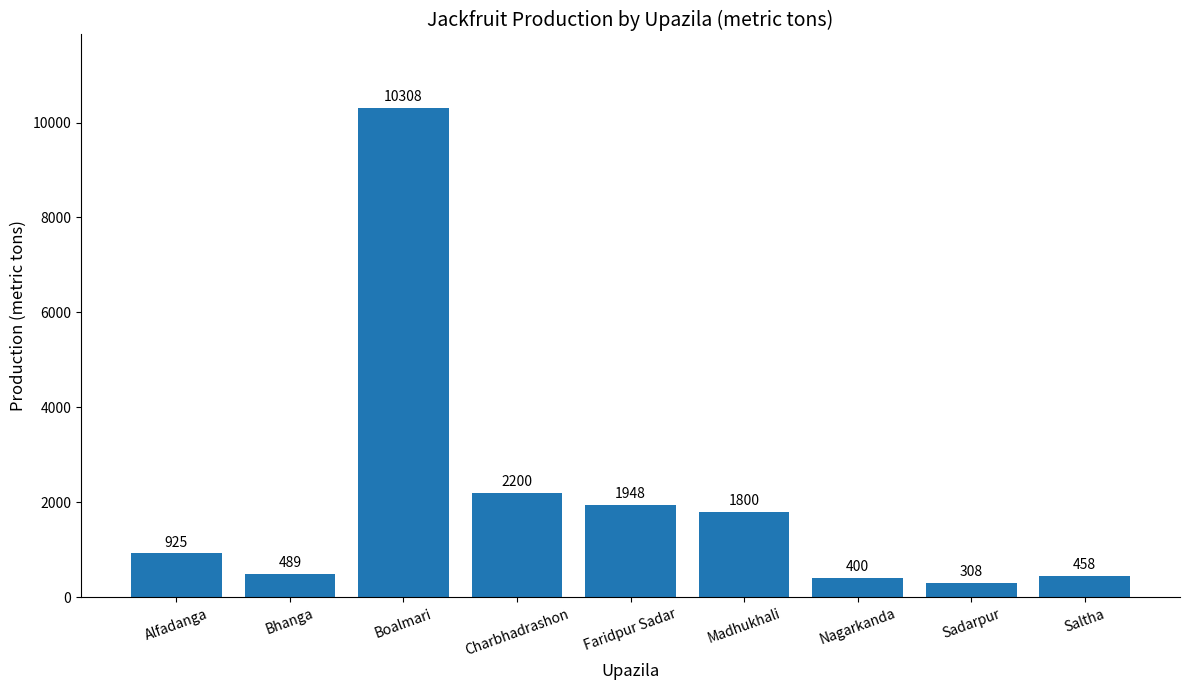

Which category has the highest value across all series?

Boalmari